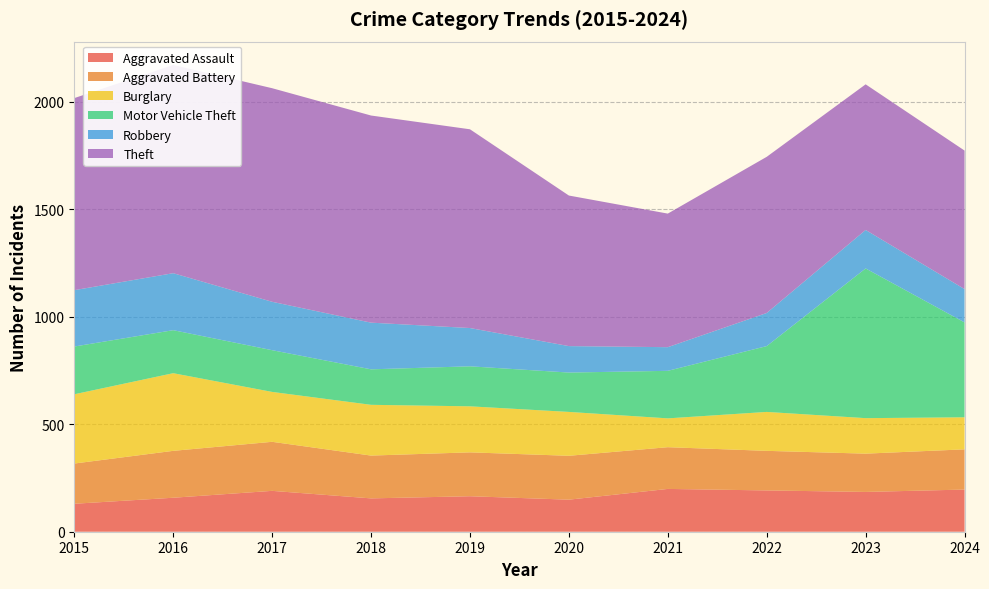

Reading left to right, extract all data points from this chart.

Aggravated Assault: 2015=130	2016=158	2017=190	2018=155	2019=165	2020=149	2021=199	2022=192	2023=185	2024=196
Aggravated Battery: 2015=187	2016=218	2017=228	2018=199	2019=204	2020=204	2021=194	2022=184	2023=178	2024=187
Burglary: 2015=322	2016=361	2017=232	2018=236	2019=214	2020=204	2021=134	2022=181	2023=165	2024=149
Motor Vehicle Theft: 2015=222	2016=200	2017=194	2018=165	2019=186	2020=183	2021=221	2022=306	2023=696	2024=441
Robbery: 2015=262	2016=265	2017=225	2018=217	2019=178	2020=123	2021=110	2022=154	2023=179	2024=155
Theft: 2015=893	2016=968	2017=993	2018=963	2019=924	2020=700	2021=621	2022=726	2023=677	2024=644